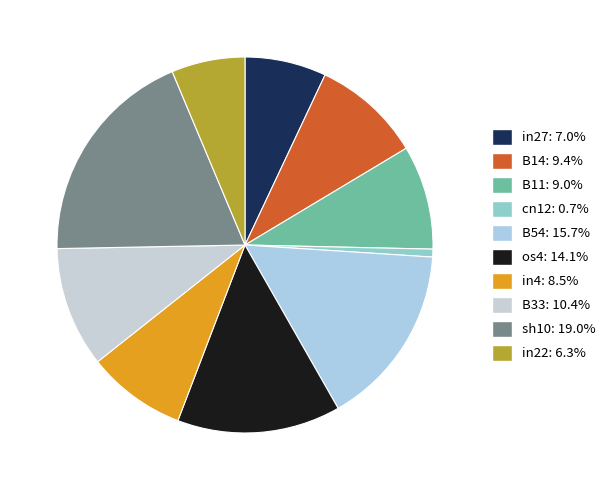

Which slice is the largest?

sh10